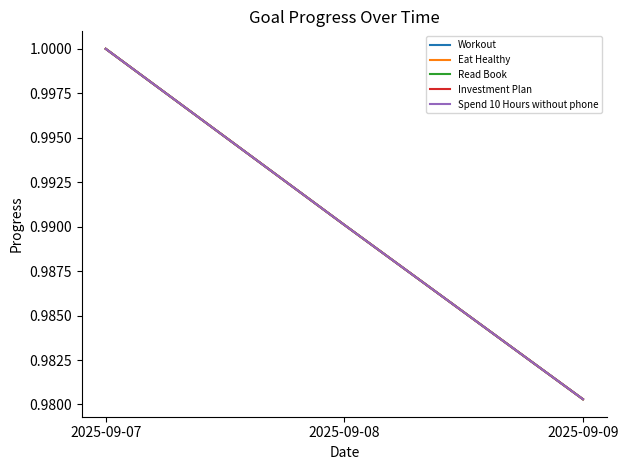

Does the chart display data point markers on the line(s)?

No